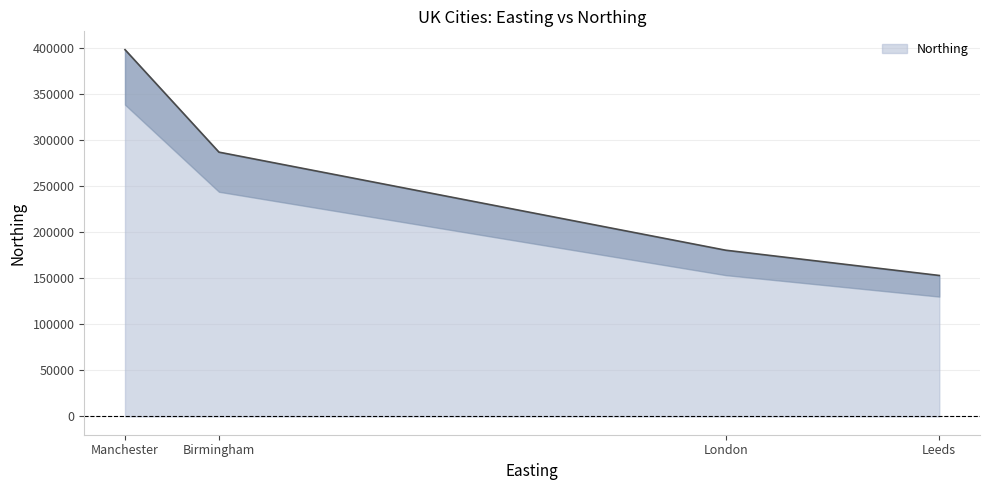

What is the highest value of the Northing series?

398052